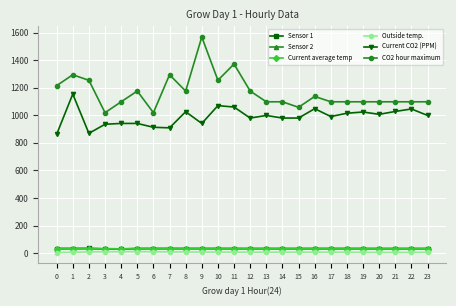

True or false: CO2 hour maximum has more than 1 interior local peaks.

True